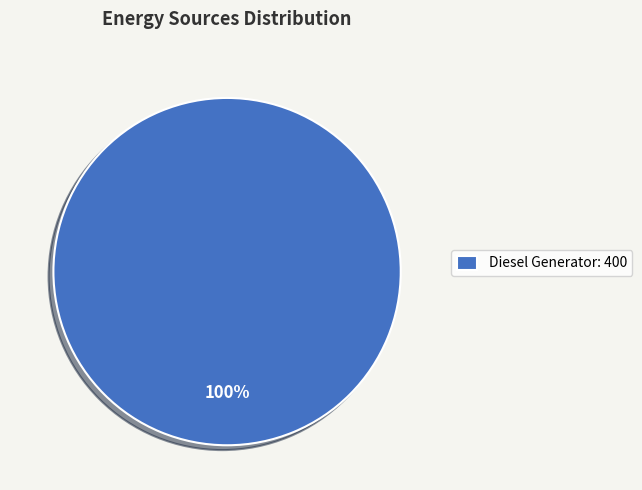

Which slice represents more than half of the pie?

Diesel Generator: 400